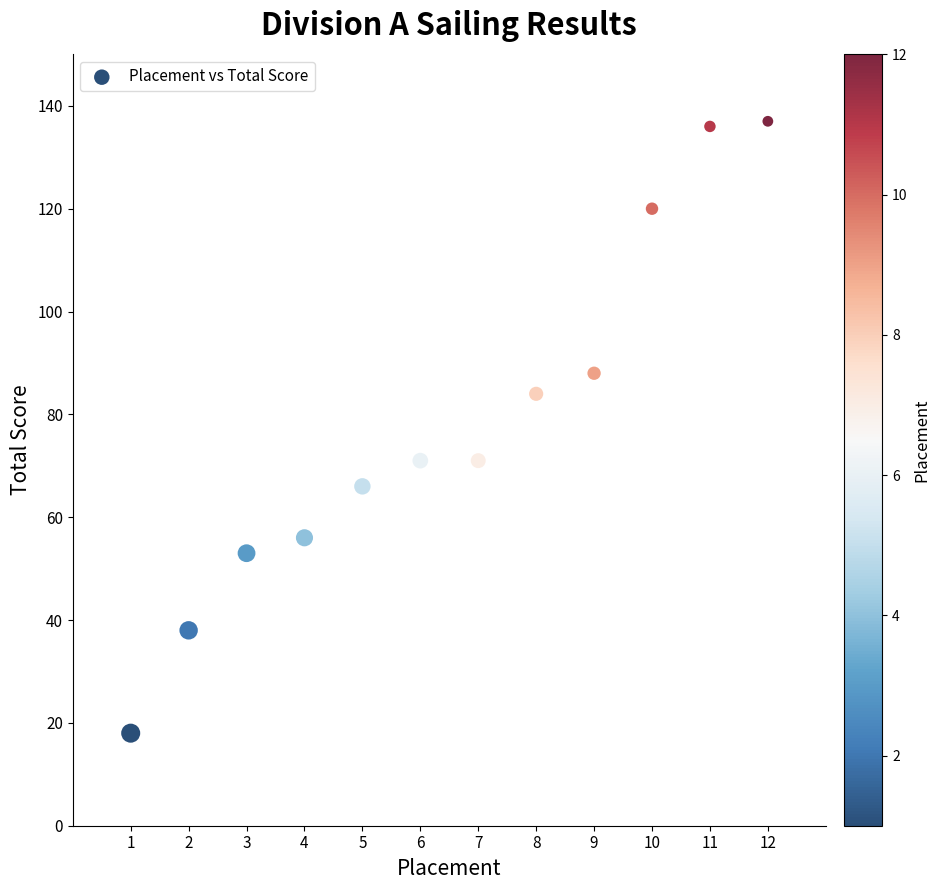

What is the average Y value?

78